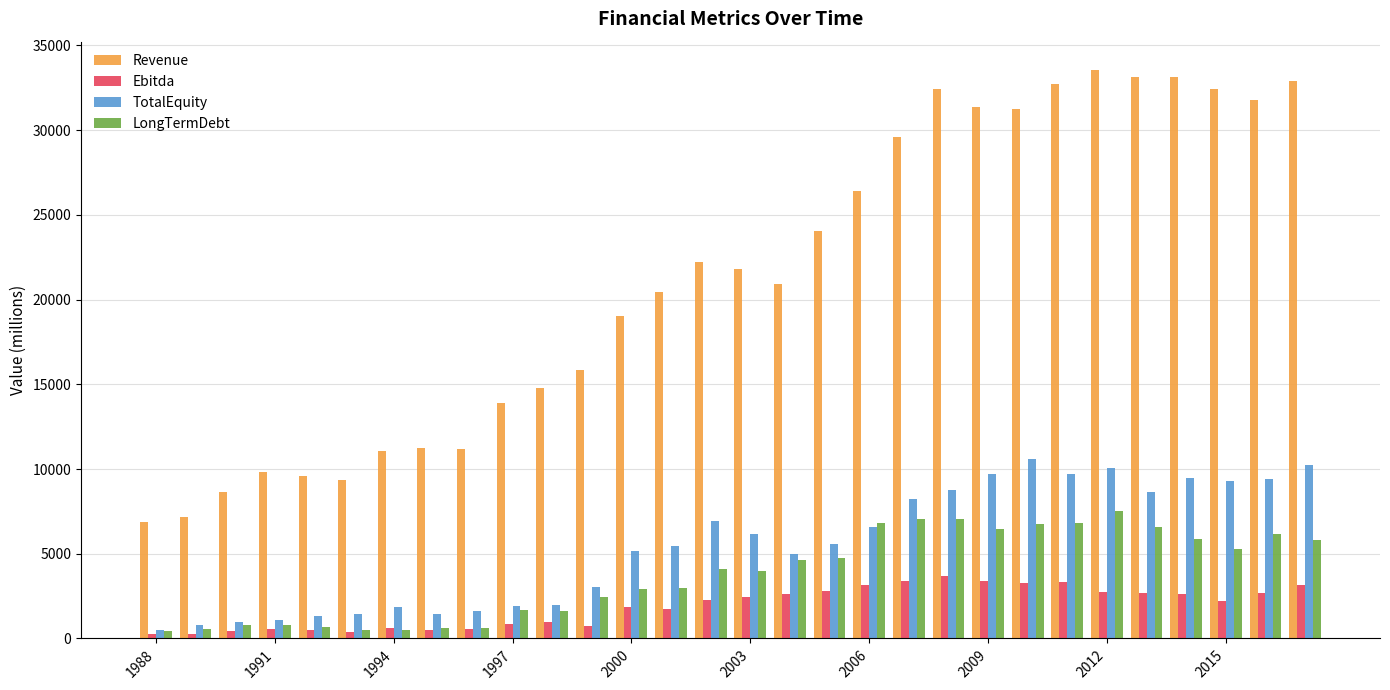

What is the highest value of the Ebitda series?

3669.0